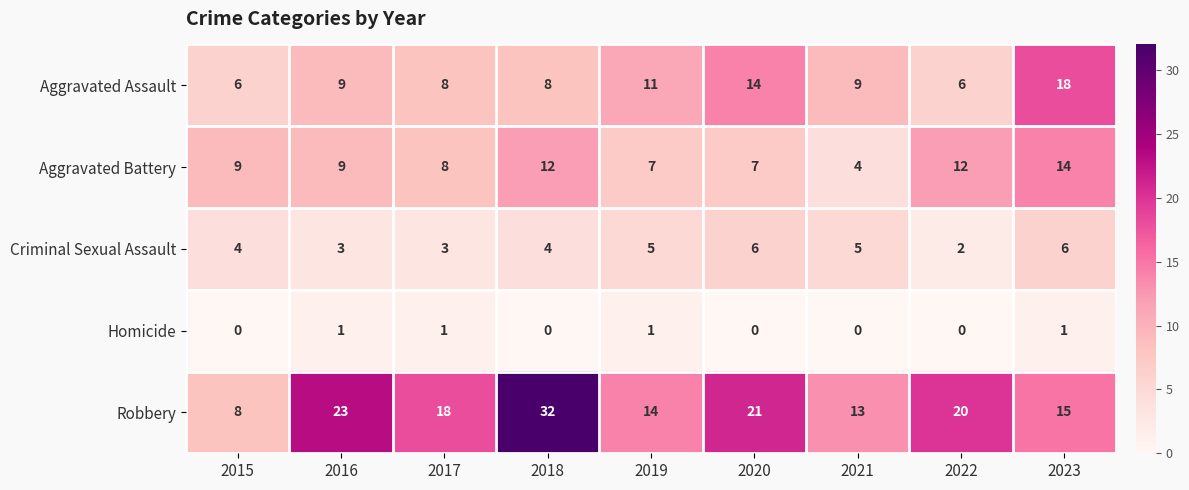

What is the difference between the second highest and minimum values in the Aggravated Battery series?

8